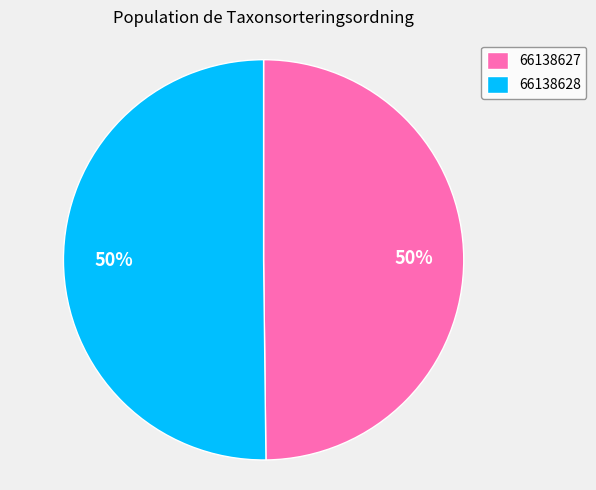

To the nearest percent, what is the average slice percentage?

50%